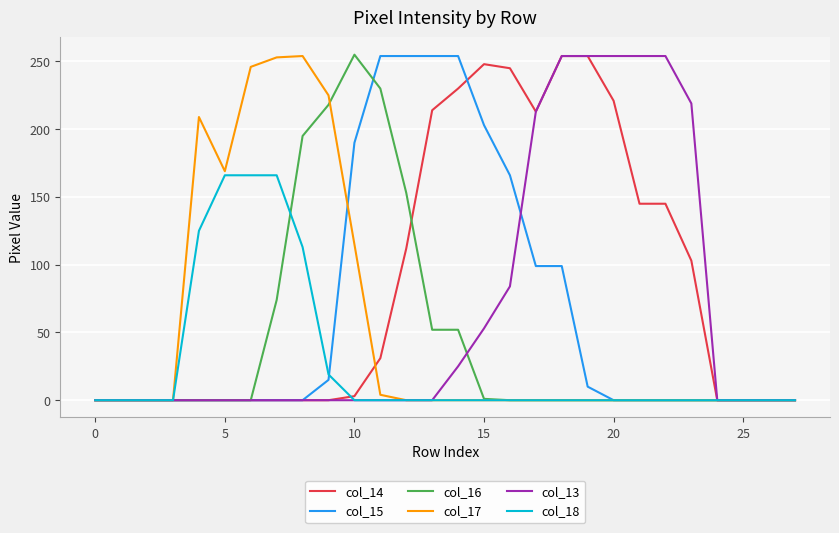

Which series has the largest total across all categories?

col_14